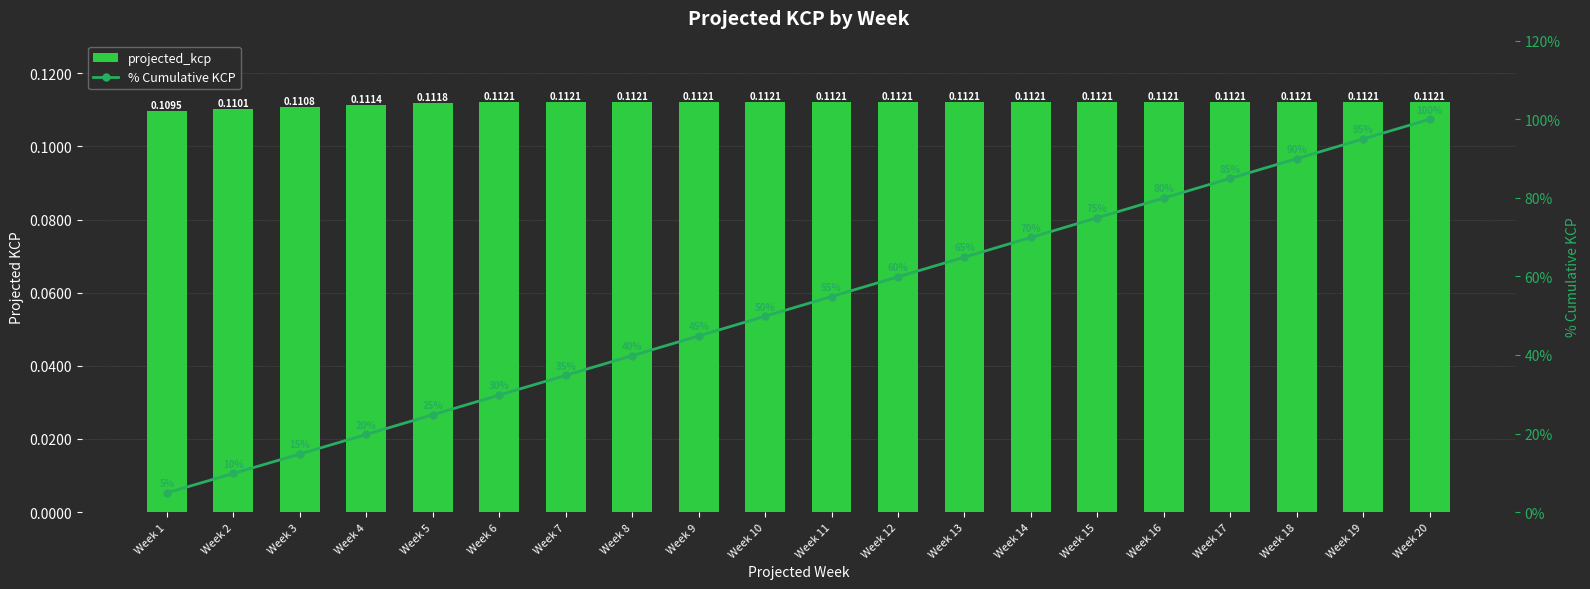

Is it true that % Cumulative KCP equals 9.8 at Week 2?

True